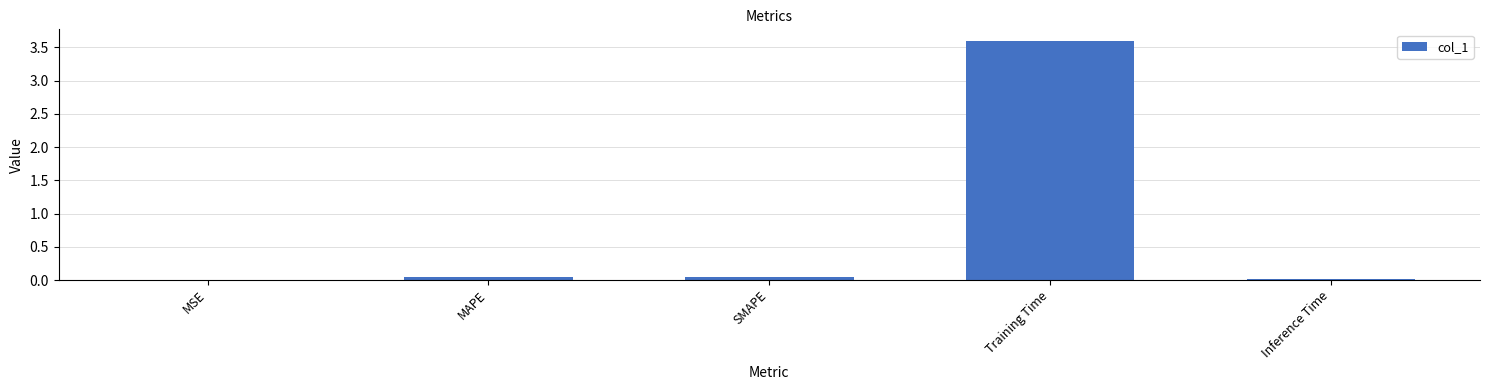

Which category has the highest value across all series?

Training Time